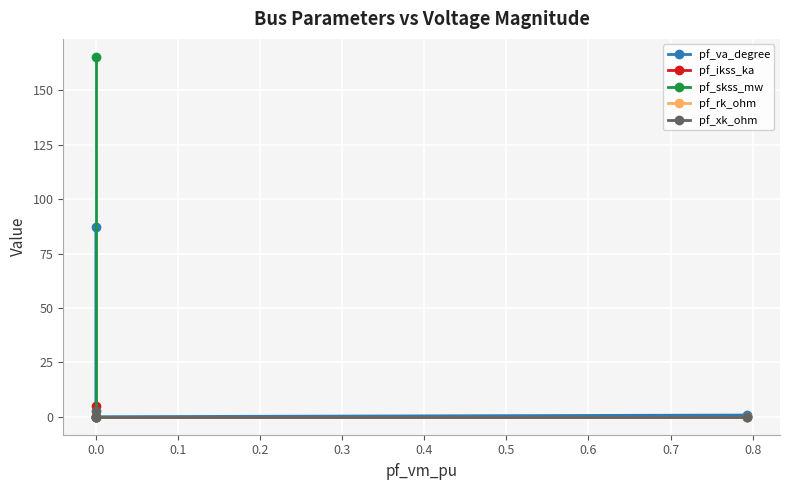

True or false: pf_xk_ohm has more than 0 points higher than both neighbors.

False